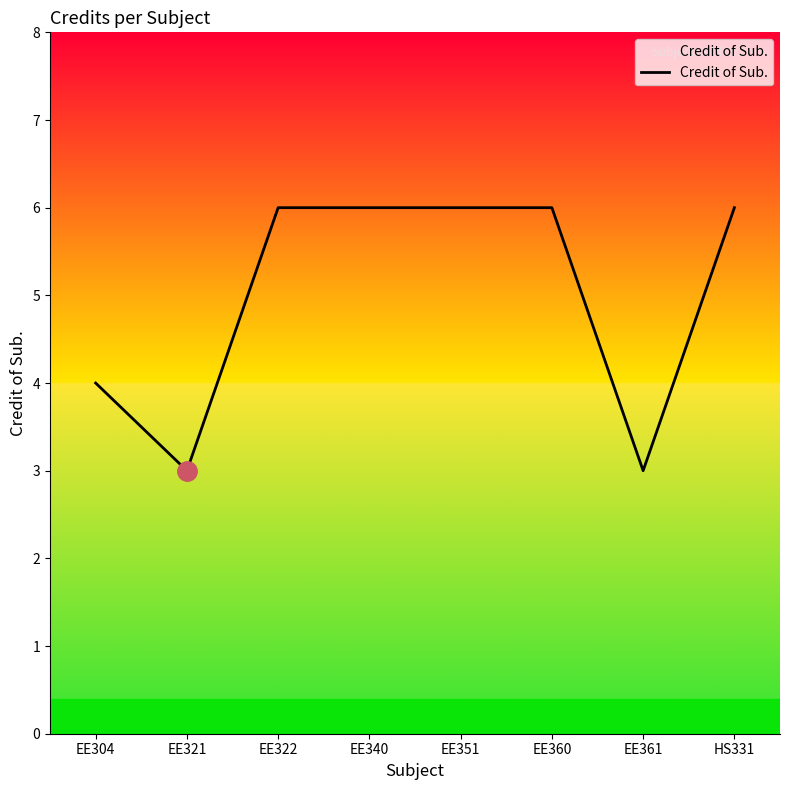

Between EE351 and EE321, which is larger?

EE351